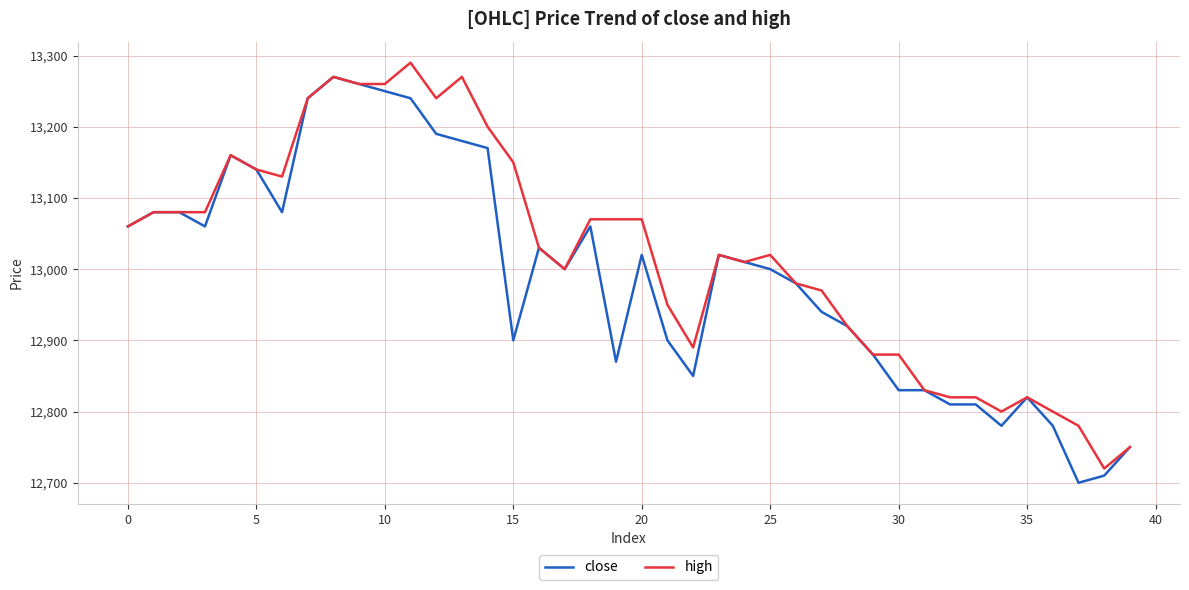

What is the minimum value shown in the chart?

12700